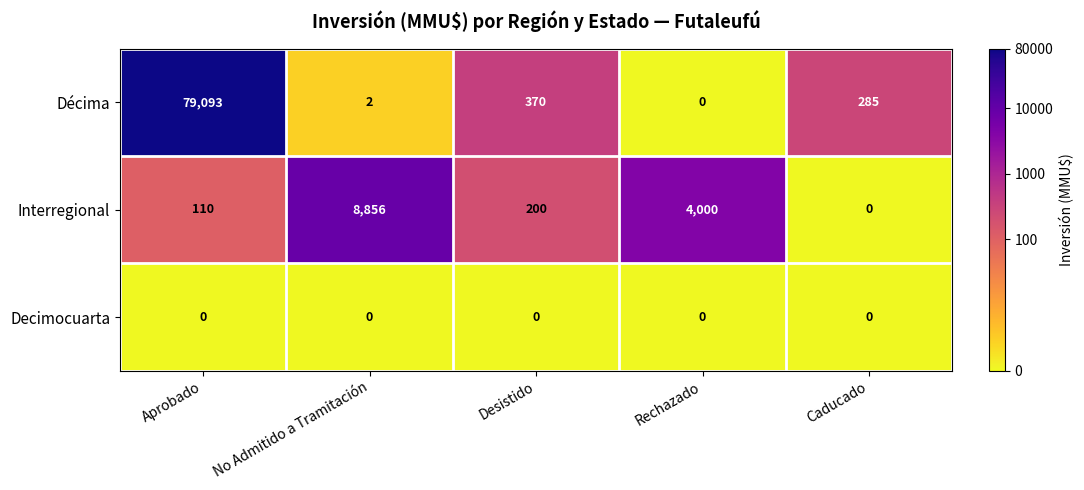

What is the difference between the maximum and minimum values in the Interregional series?

8856